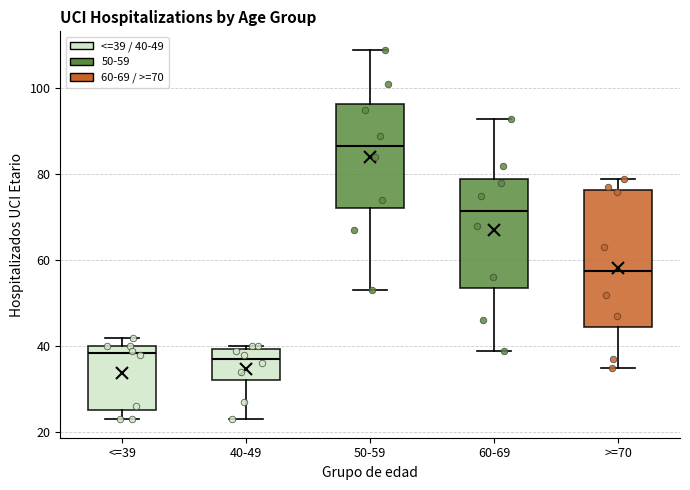

Reading left to right, transcribe this box plot: for each box, give where its median line is, the range the box spans, and where its two whiskers end, as read against the y-axis. The values are not printed on the chart, so give them approximately, as read against the axis.

<=39: median 38, box 26 to 40, whiskers 24 to 42
40-49: median 38, box 32 to 40, whiskers 24 to 40 (just above the box's upper edge)
50-59: median 86, box 72 to 96, whiskers 54 to 110
60-69: median 72, box 54 to 80, whiskers 40 to 94
>=70: median 58, box 44 to 76, whiskers 36 to 80